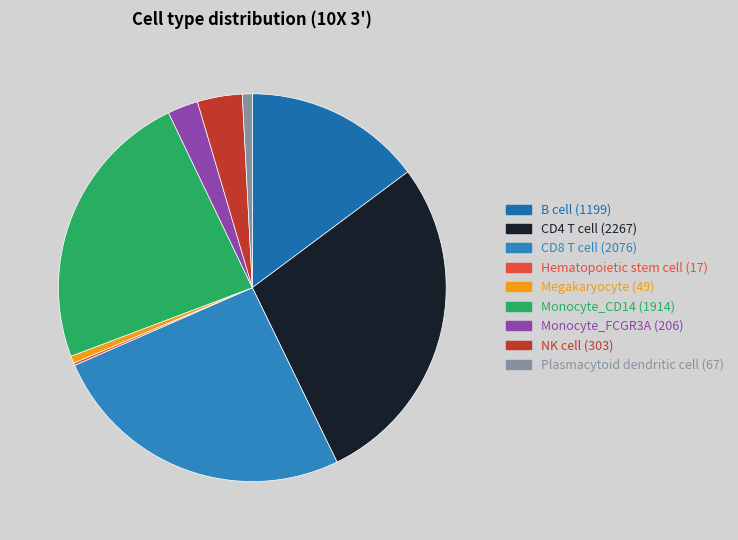

To the nearest percent, what percentage of the pie is Monocyte_FCGR3A?

3%